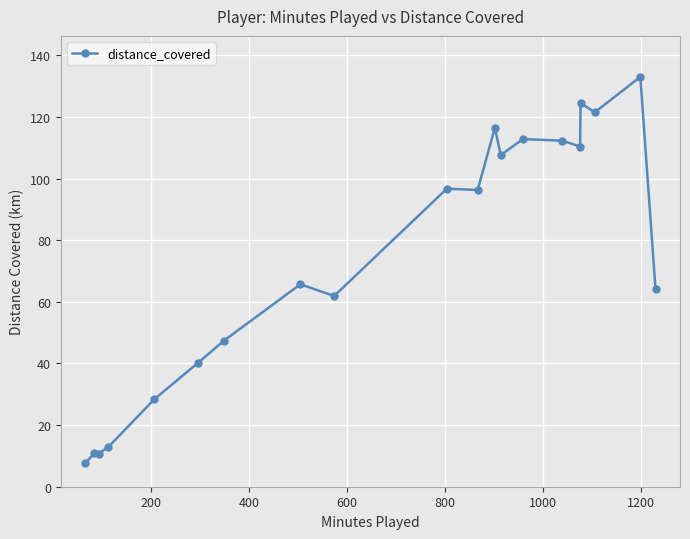

What is the minimum value shown in the chart?

7.7